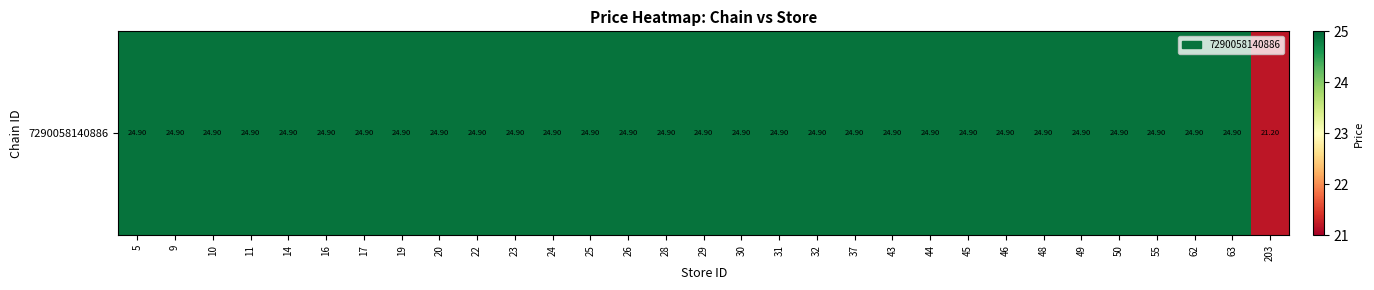

True or false: the data shows 24.9 at 14.

True